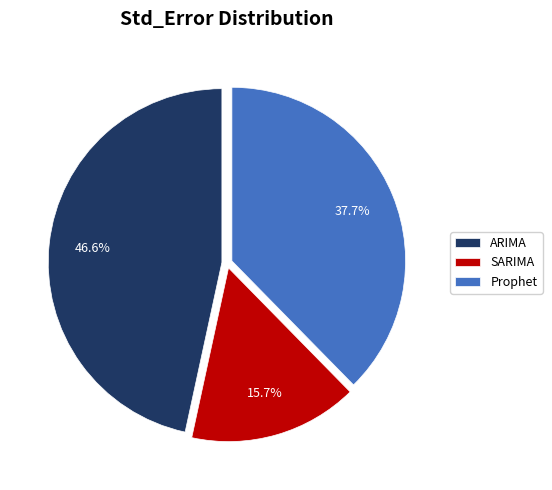

What is the ratio of the value at ARIMA to the value at Prophet?

1.2